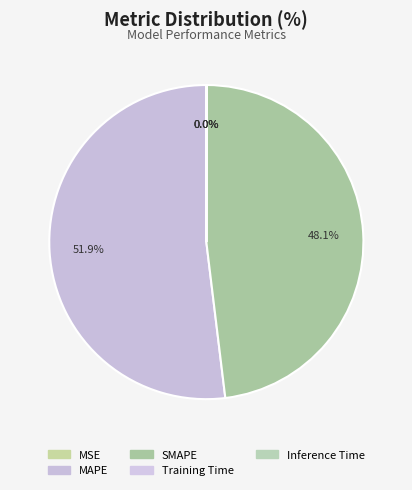

Rank the categories by value from highest to lowest.

MAPE, SMAPE, Training Time, Inference Time, MSE